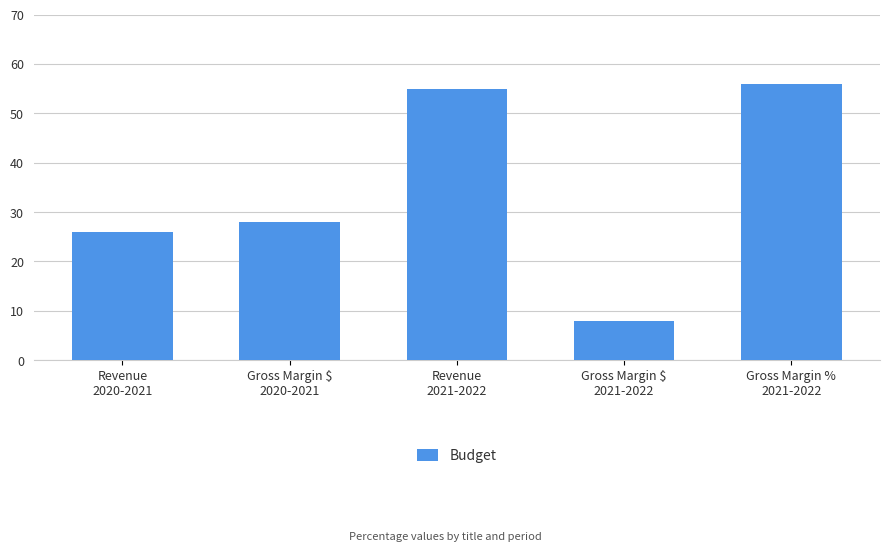

Reading right to left, what are all the values shown in this chart?

56	8	55	28	26